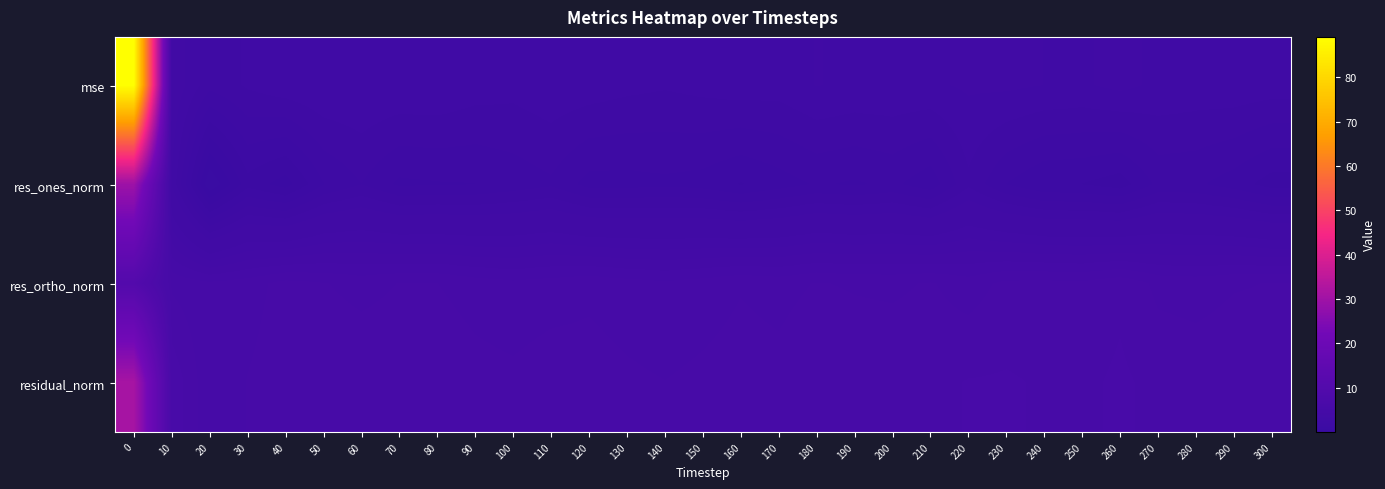

At how many categories does at least one series exceed 18?

1